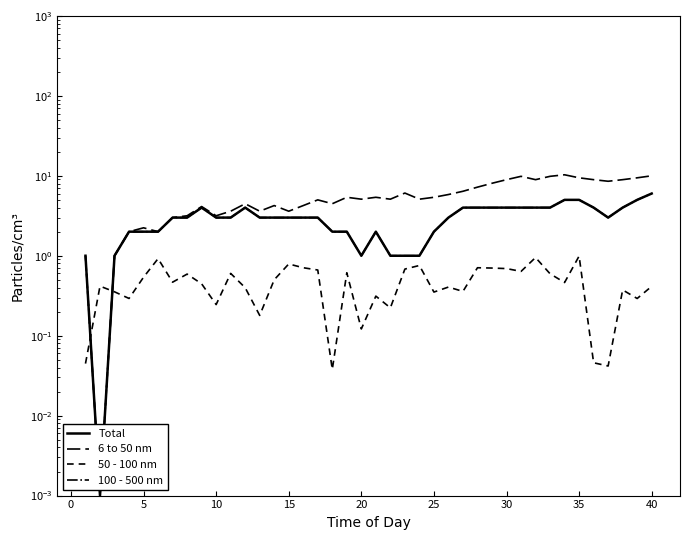

How many series are shown in this chart?

4